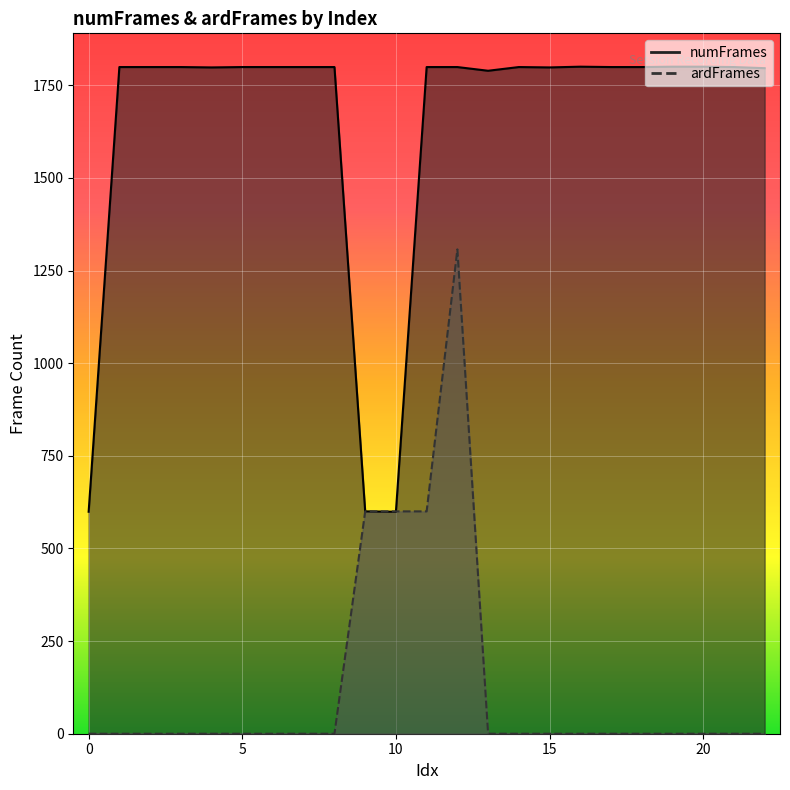

Is the value of ardFrames at 22 greater than the value of numFrames at 17?

No